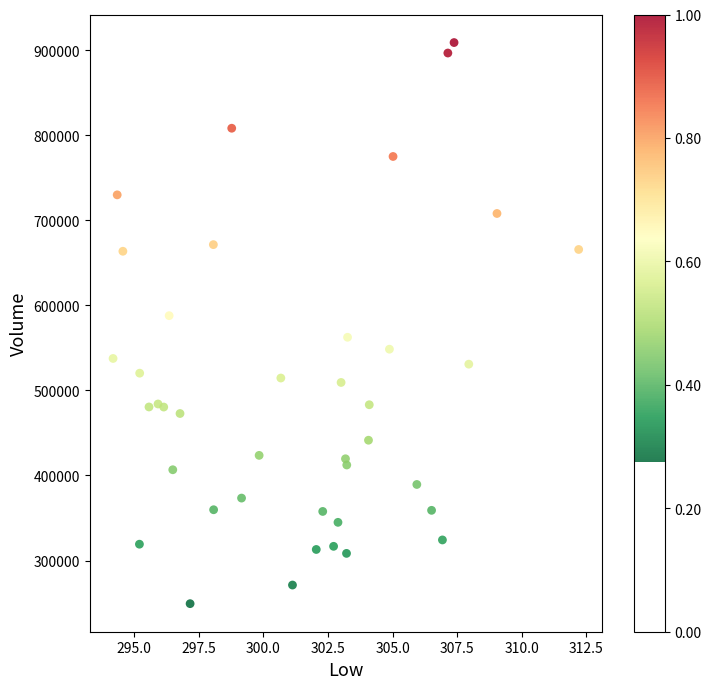

What Y value in the scatter plot is closest to 579050?

587800